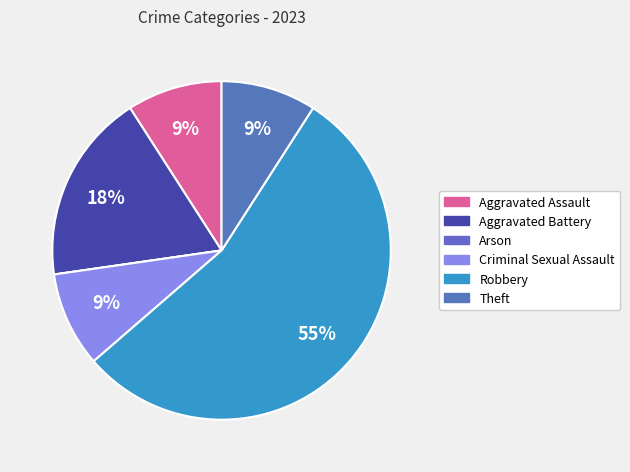

Combined, what portion of the pie is Robbery and Criminal Sexual Assault?

63.6%